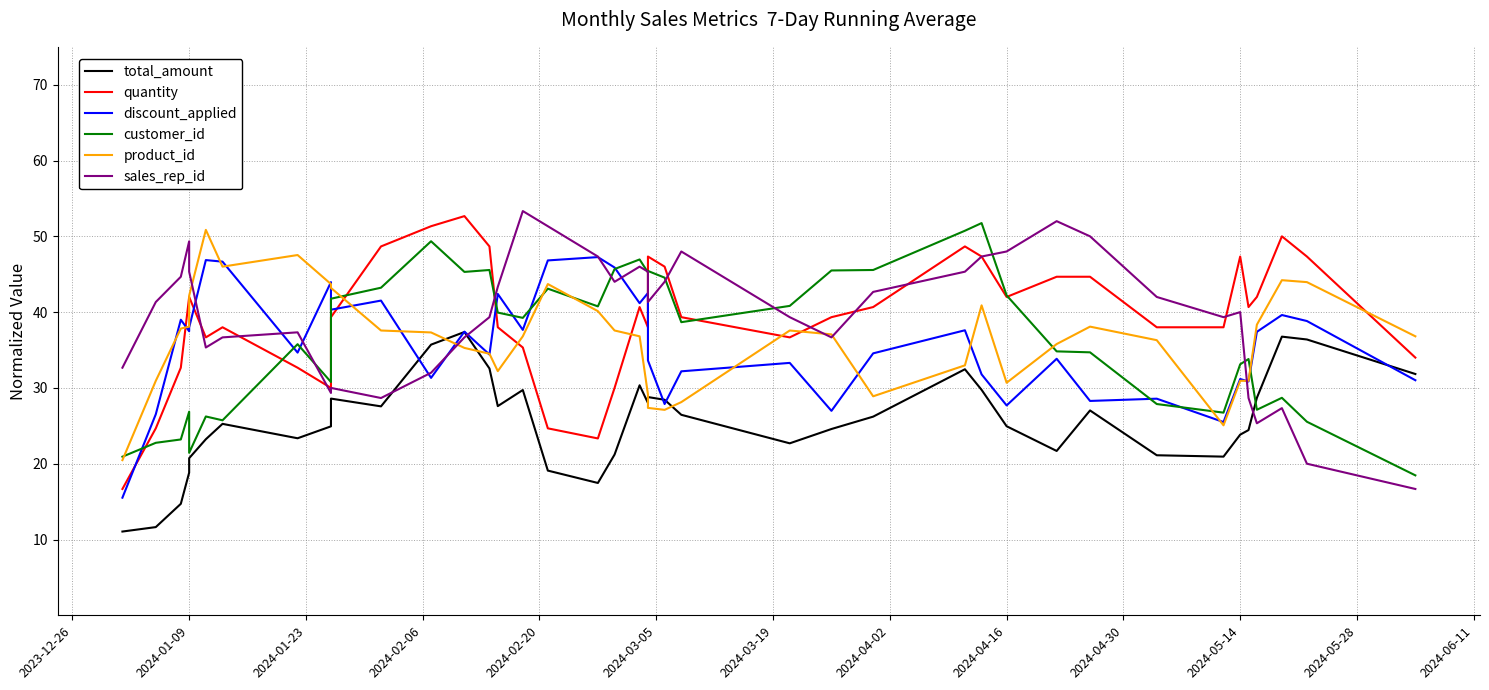

List the series in order of their peak value, highest first.

sales_rep_id, quantity, customer_id, product_id, discount_applied, total_amount